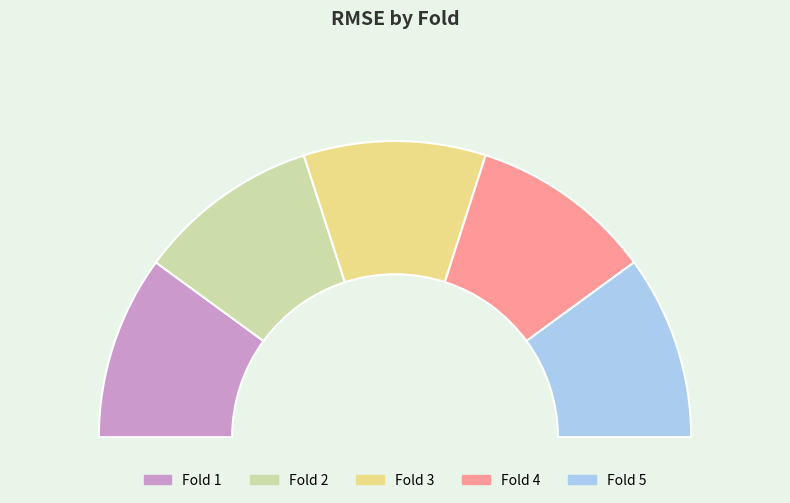

To the nearest percent, what is the average slice percentage?

20%